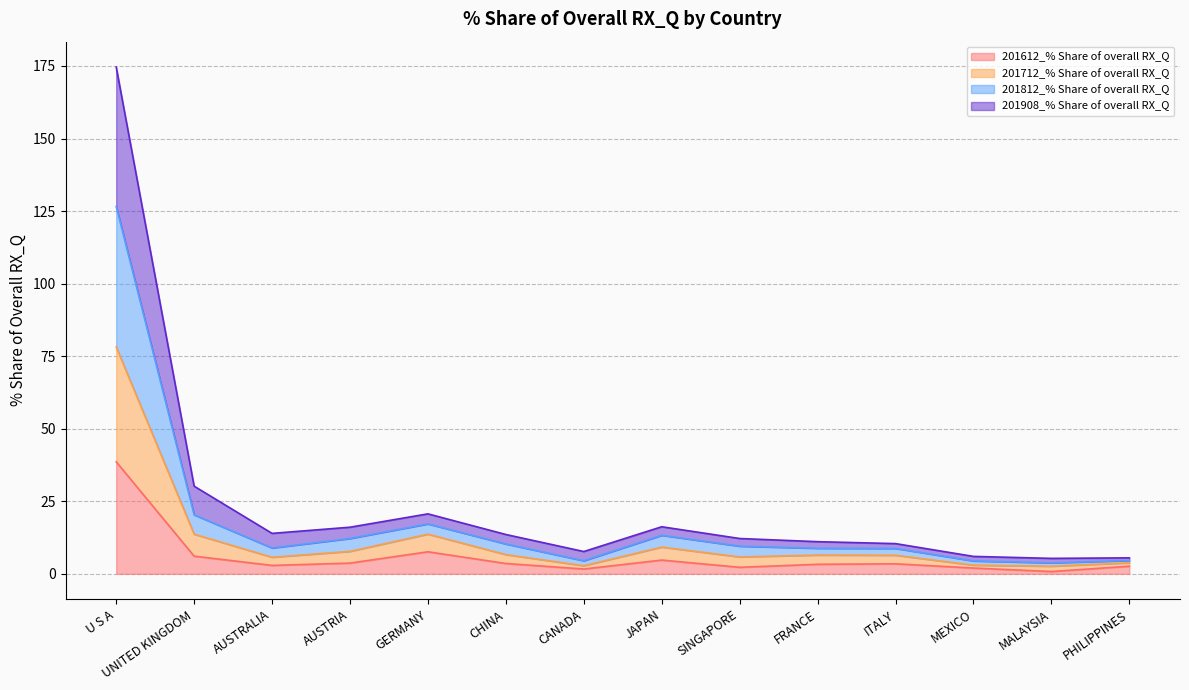

Does the chart display data point markers on the line(s)?

No